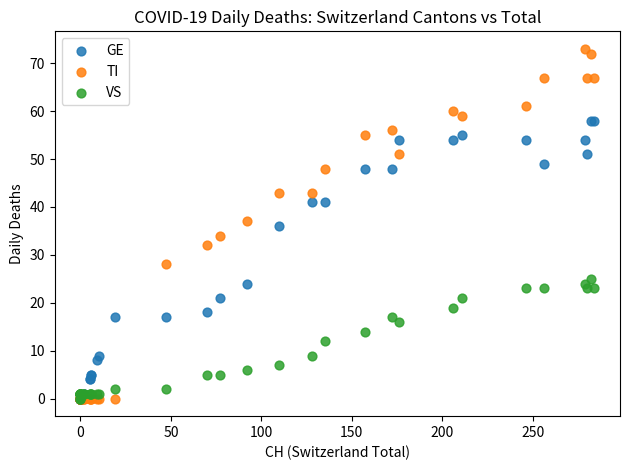

In the GE series, what Y value is closest to 29?

24